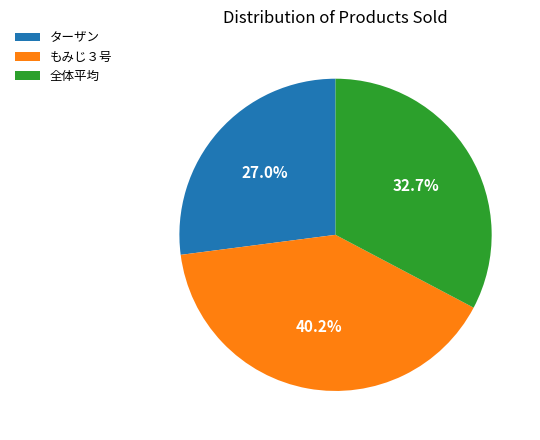

To the nearest percent, what is the average slice percentage?

33%